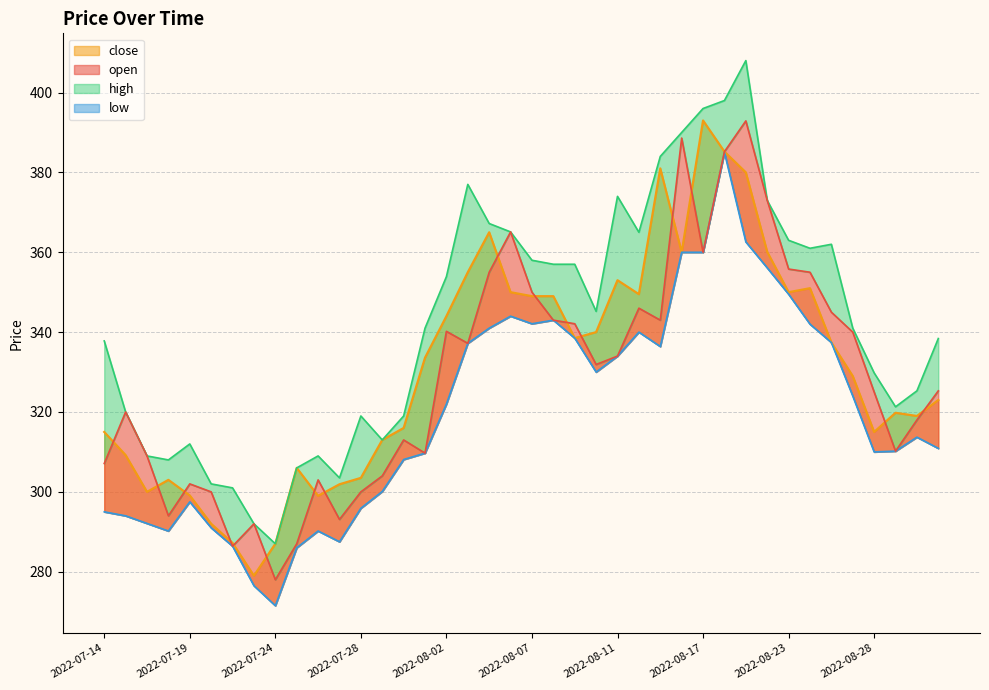

The high series shows 303.5 at 2022-07-27. True or false?

True